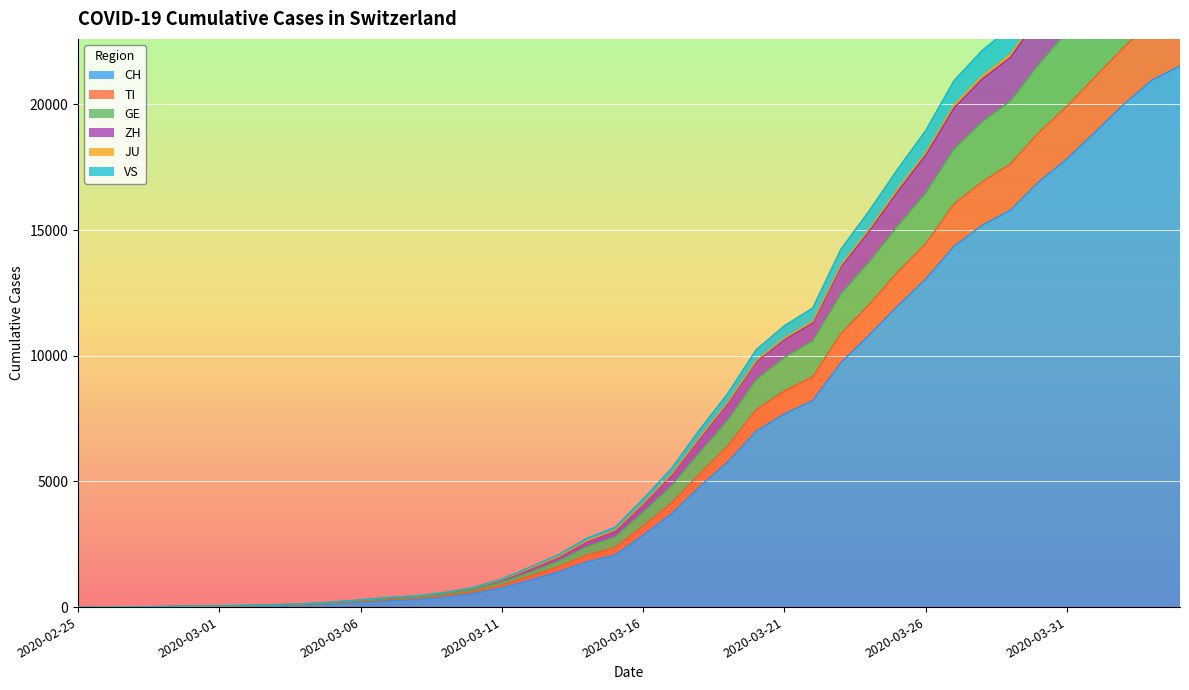

Where is VS nearest to the value 15092?

2020-03-24